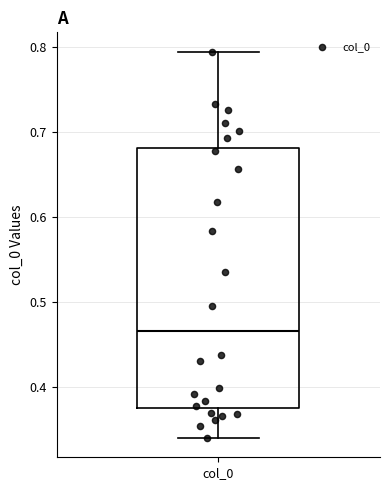

Where does the median line of the box for col_0 sit on the y-axis? The values are not printed on the chart, so give them approximately, as read against the axis.

0.47